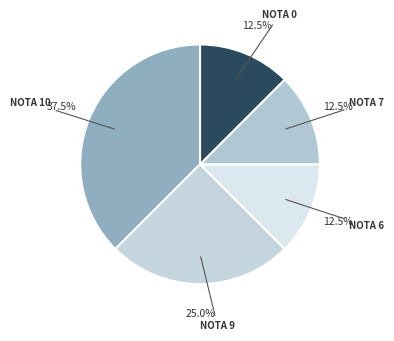

Count the number of slices in the pie.

5